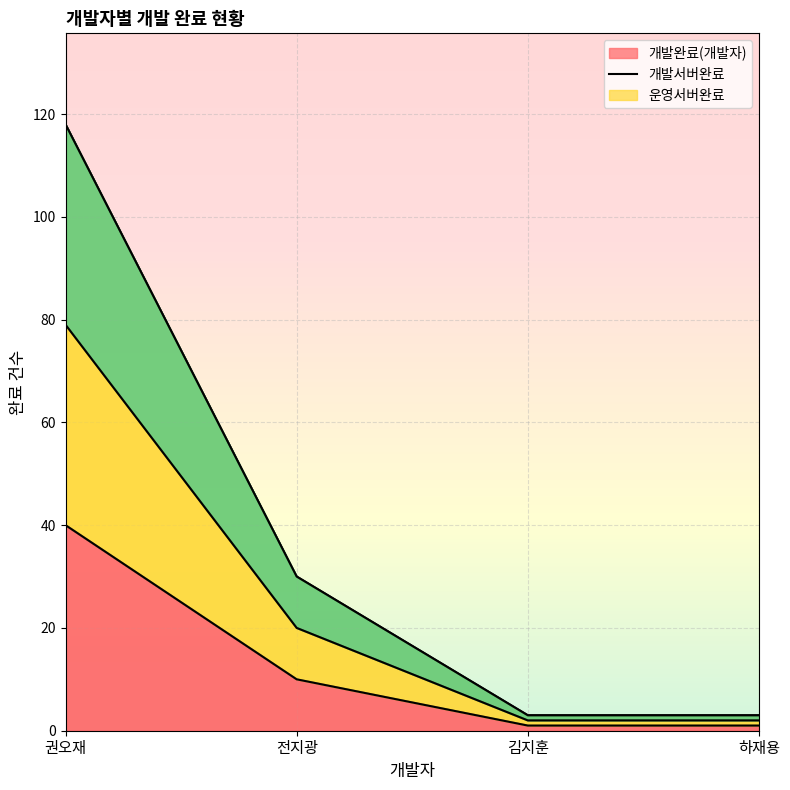

True or false: 개발완료(개발자) has a value of 1 at 김지훈.

True